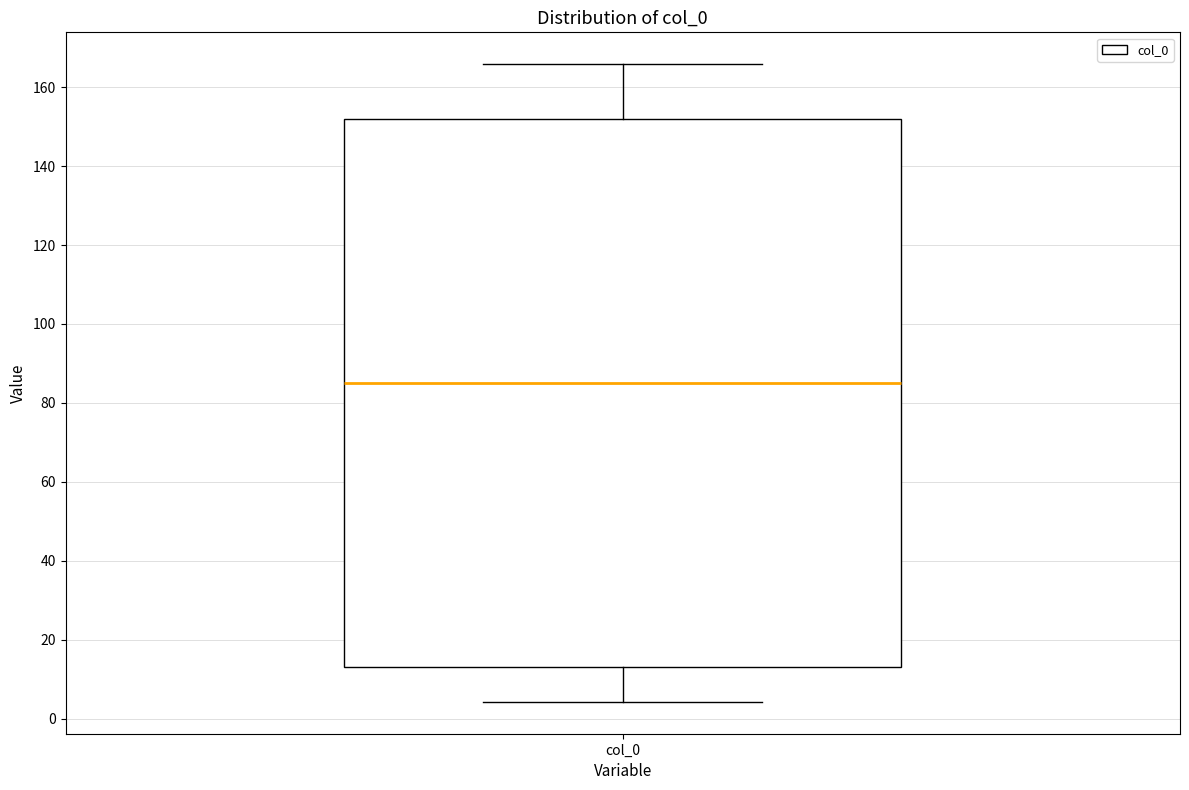

Transcribe this box plot: give where the median line is, the range the box spans, and where the two whiskers end, as read against the y-axis. The values are not printed on the chart, so give them approximately, as read against the axis.

median 86, box 14 to 152, whiskers 4 to 166